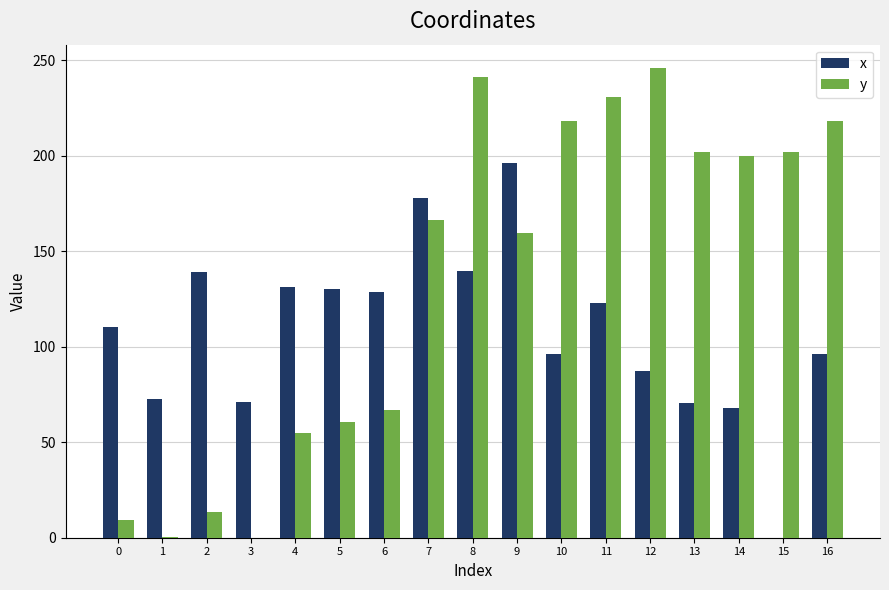

The y series shows 241.4 at 8. True or false?

True